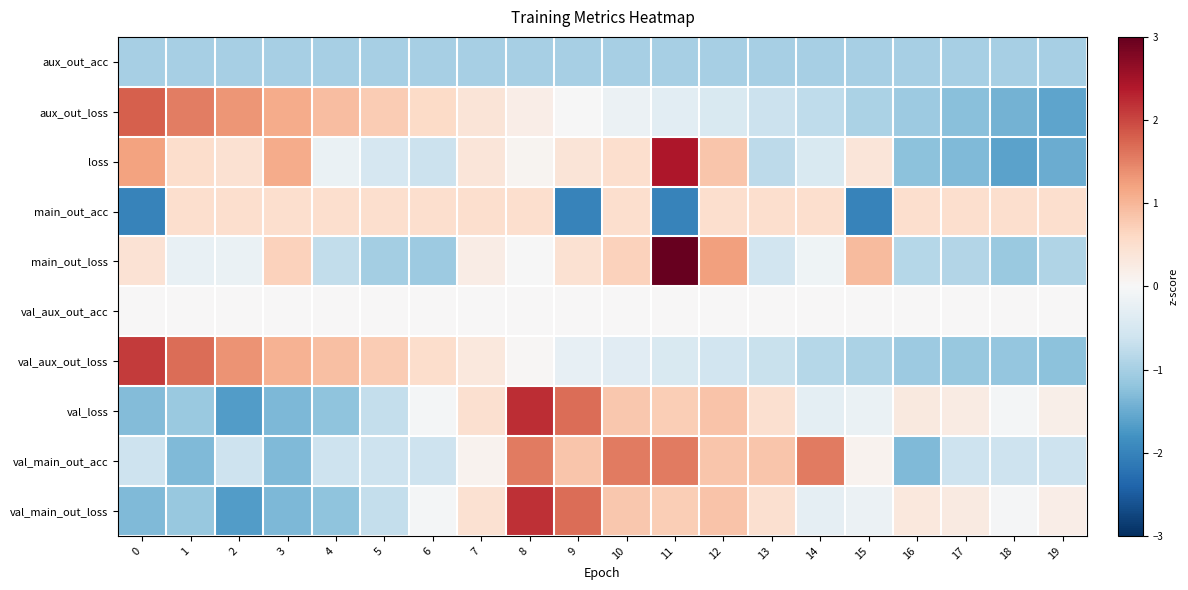

At which category is the sum across all series the highest?

8